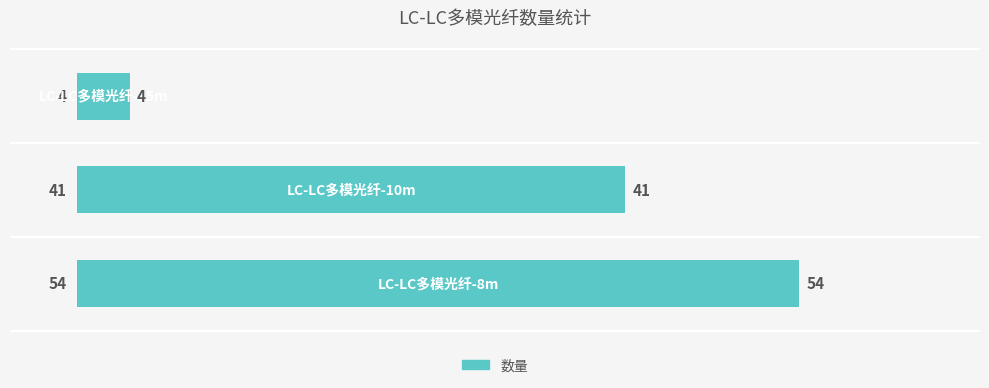

What is the sum of all values?

99